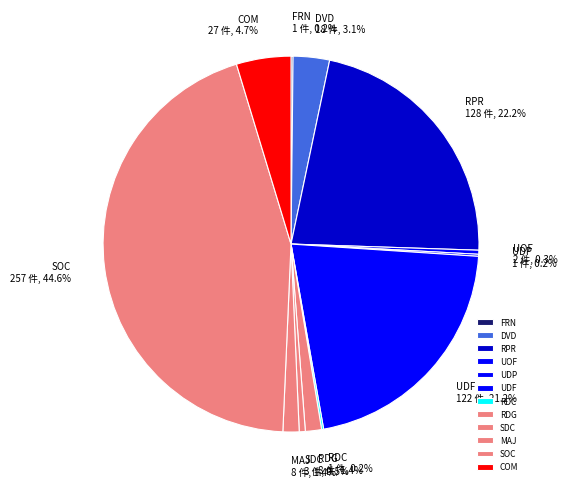

Which slice is the largest?

SOC